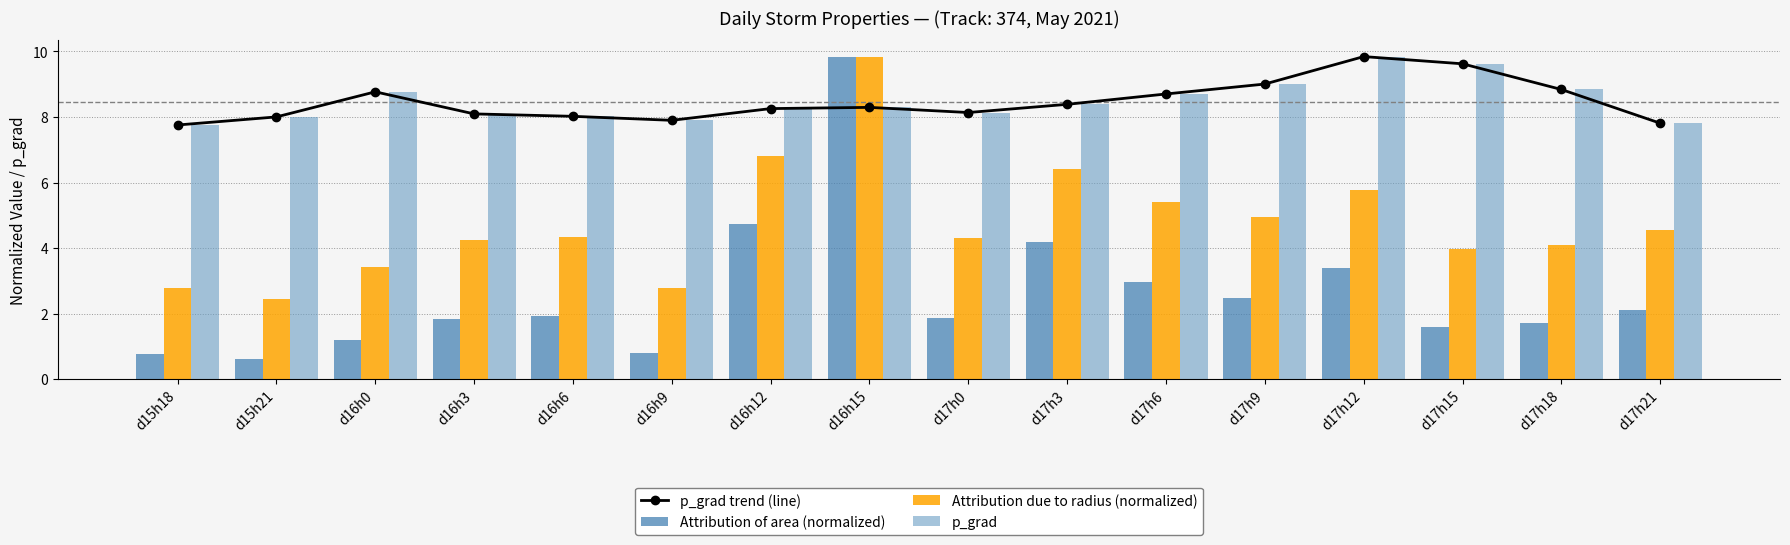

Reading left to right, what are all the values shown in this chart?

p_grad trend (line): 7.8	8.0	8.8	8.1	8.0	7.9	8.3	8.3	8.1	8.4	8.7	9.0	9.8	9.6	8.8	7.8
Attribution of area (normalized): 0.8	0.6	1.2	1.8	1.9	0.8	4.7	9.8	1.9	4.2	3.0	2.5	3.4	1.6	1.7	2.1
Attribution due to radius (normalized): 2.8	2.5	3.4	4.3	4.3	2.8	6.8	9.8	4.3	6.4	5.4	4.9	5.8	4.0	4.1	4.5
p_grad: 7.8	8.0	8.8	8.1	8.0	7.9	8.3	8.3	8.1	8.4	8.7	9.0	9.8	9.6	8.8	7.8